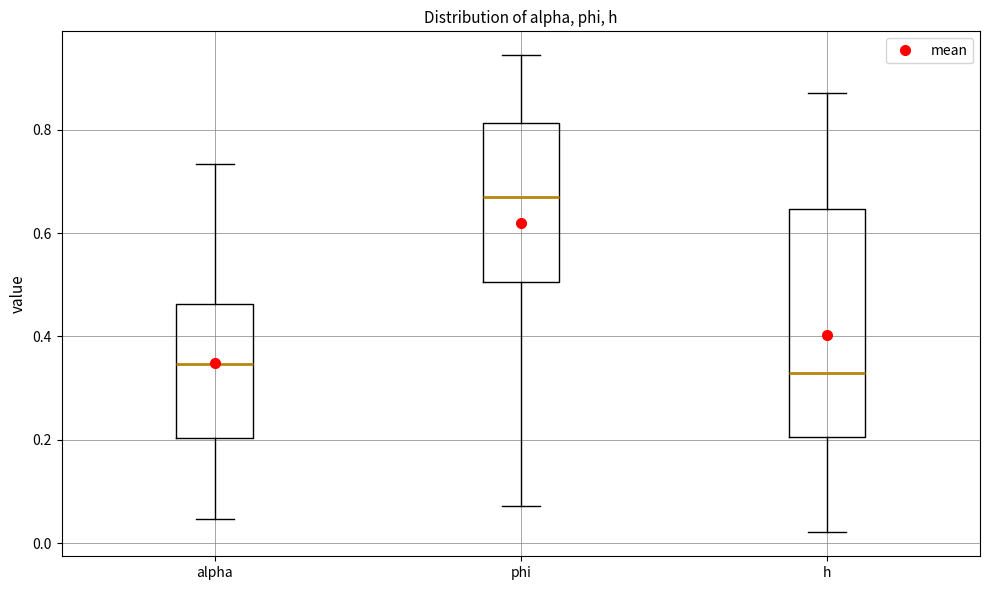

Comparing the boxes themselves (not the whiskers), which one is the tallest?

h